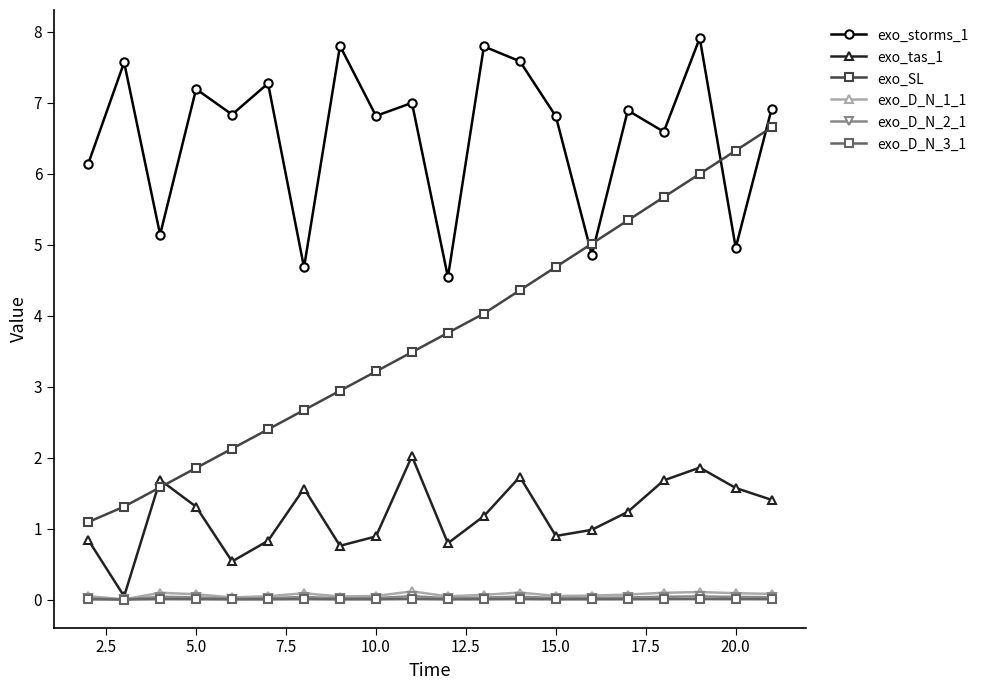

Does the chart display data point markers on the line(s)?

Yes